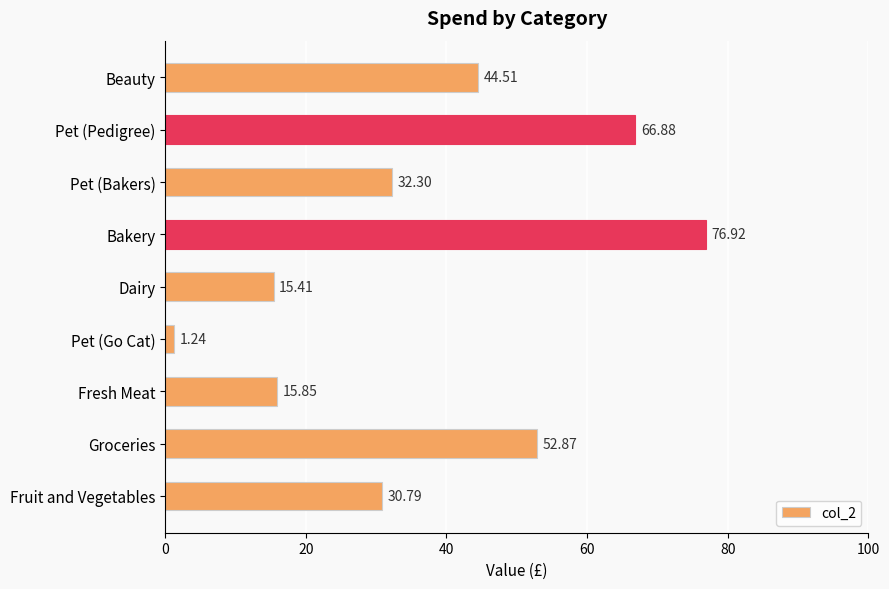

What is the average value?

37.4